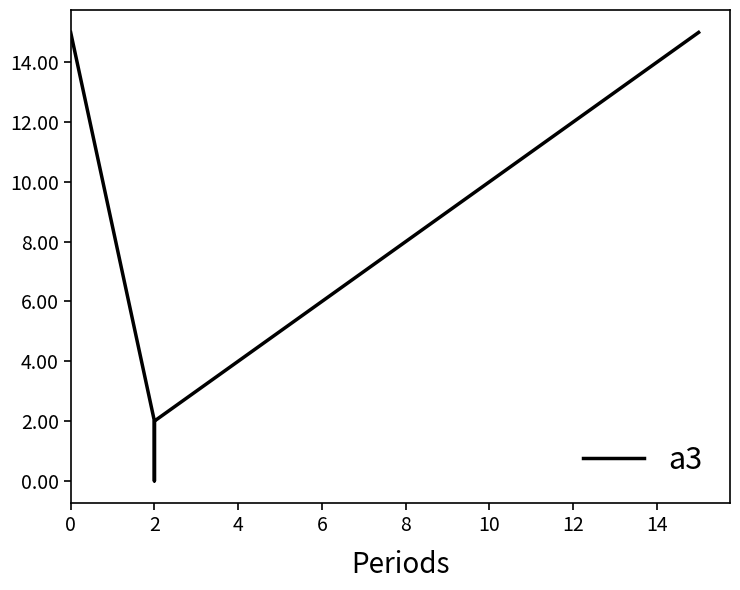

The value at 2 is 2. True or false?

True